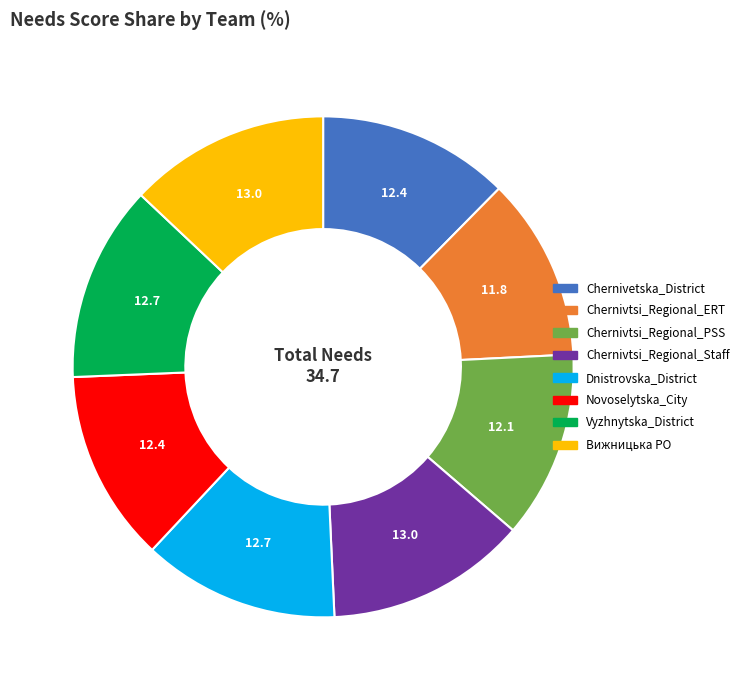

Does Dnistrovska_District represent more than half of the total?

No